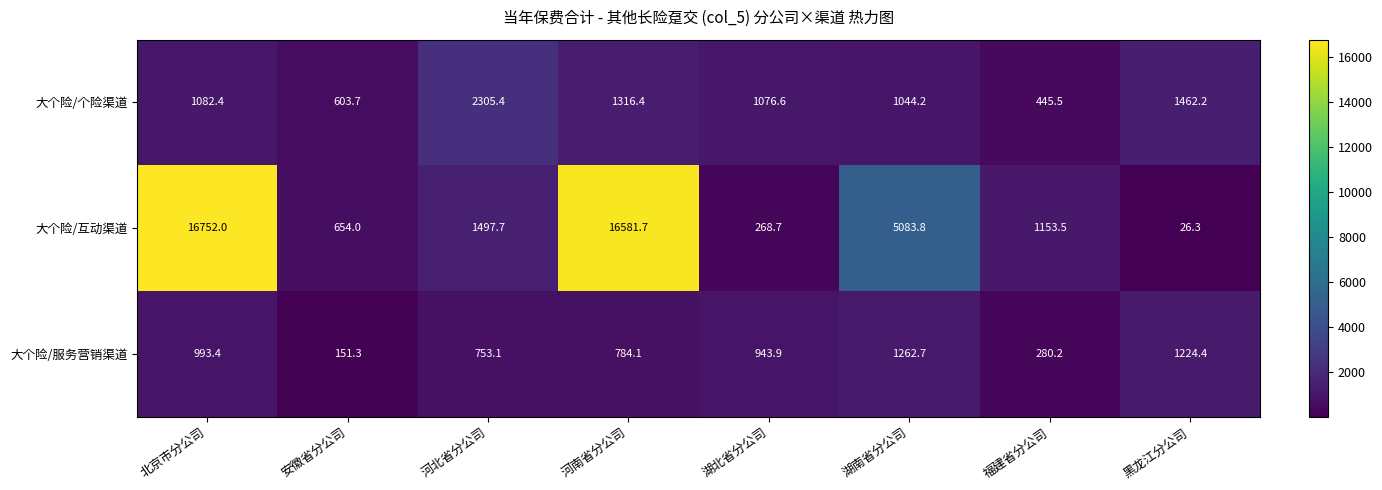

Is it true that 大个险/服务营销渠道 equals 408.4 at 河南省分公司?

False